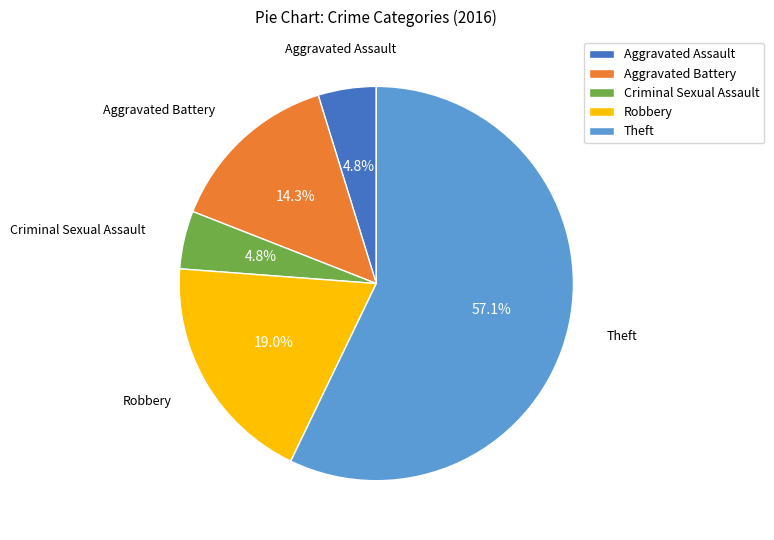

The Aggravated Battery slice represents 29% of the pie. True or false?

False